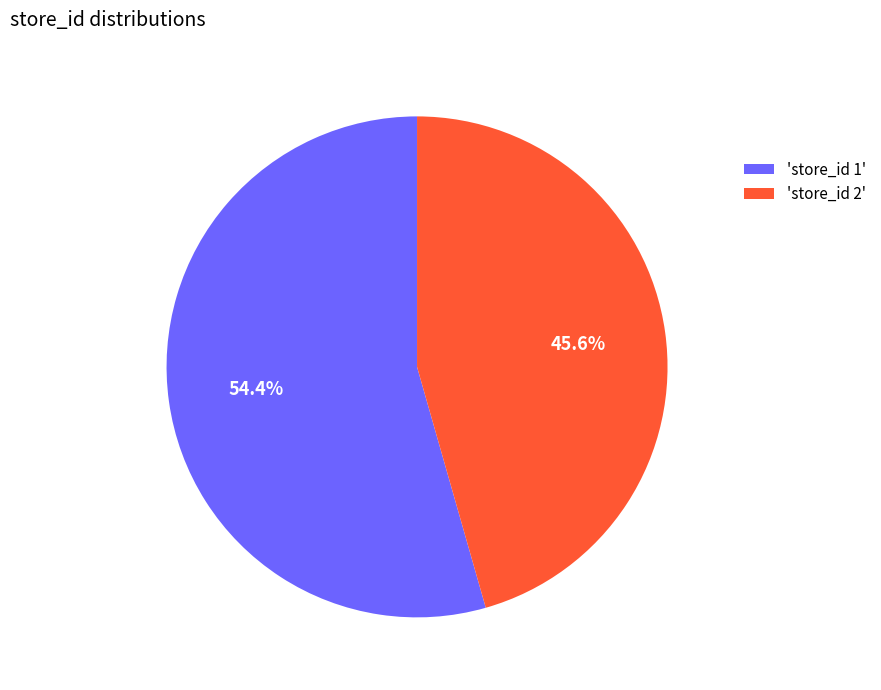

What portion of the pie excludes 'store_id 2'?

54.4%